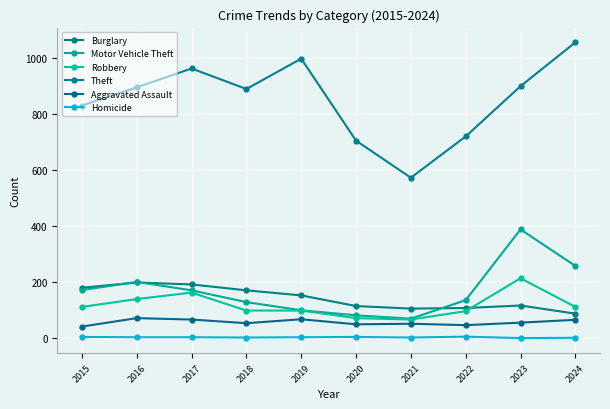

Is the value of Robbery at 2023 greater than the value of Motor Vehicle Theft at 2017?

Yes